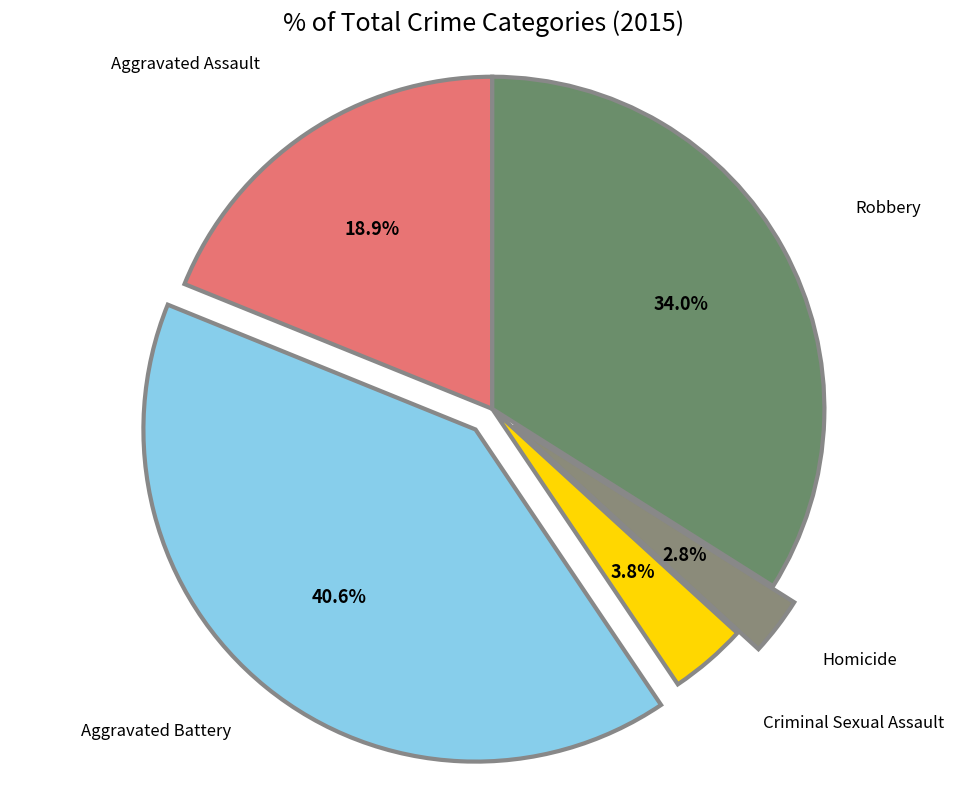

Between Aggravated Battery and Robbery, which is larger?

Aggravated Battery